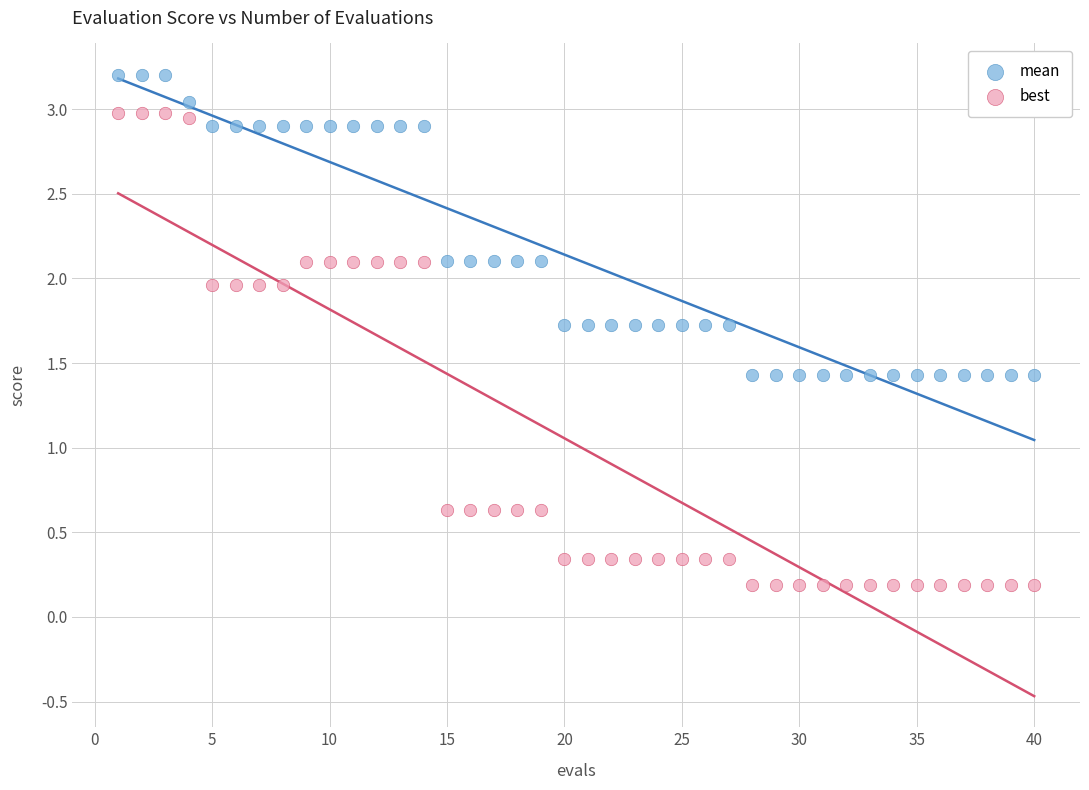

Across all data points, what is the range of X values (max minus min)?

39.0